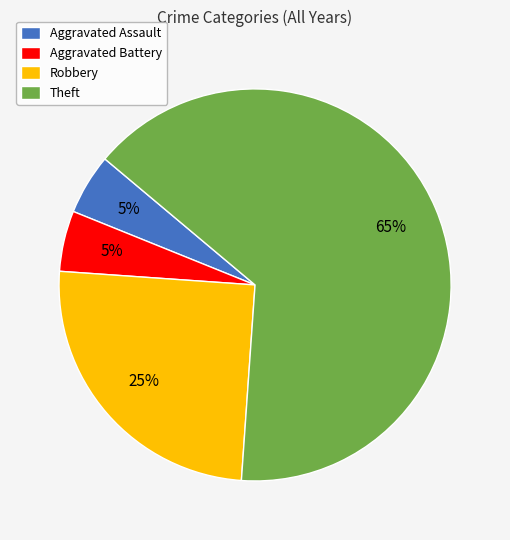

Is Aggravated Assault the majority of the pie?

No